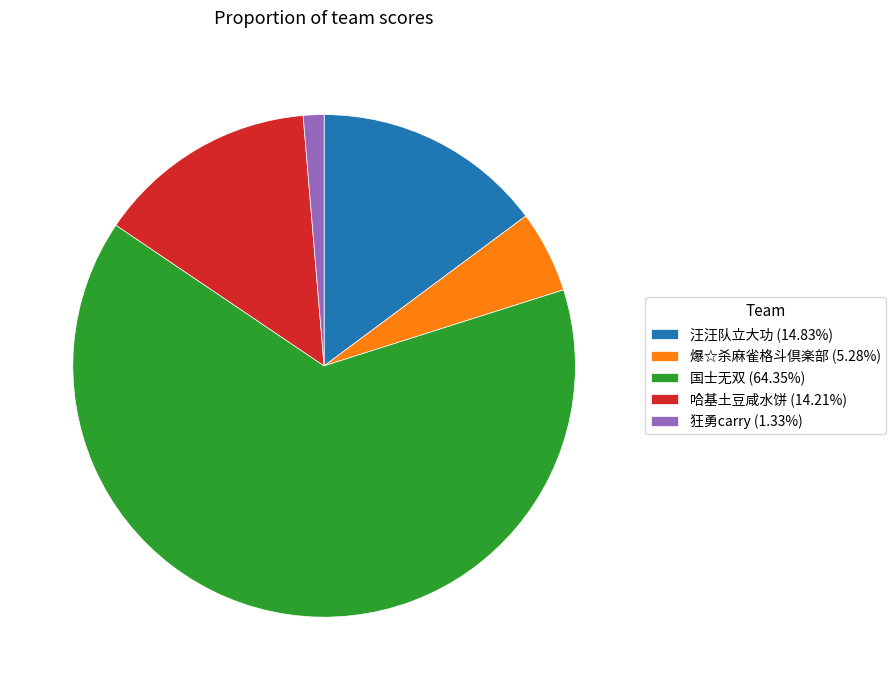

True or false: 哈基土豆咸水饼 accounts for 26% of the total.

False